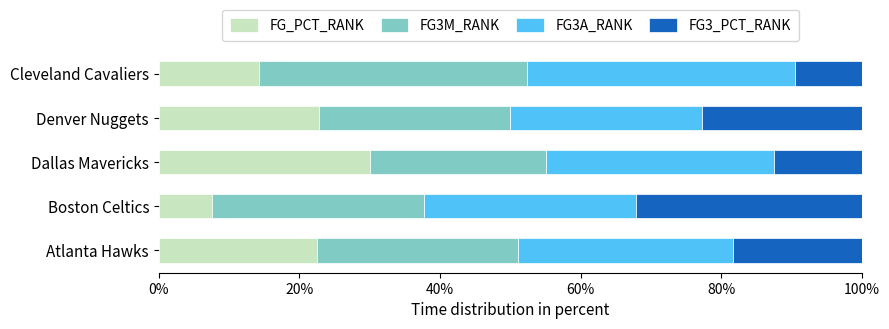

What value does the FG_PCT_RANK series have at Boston Celtics?

7.5